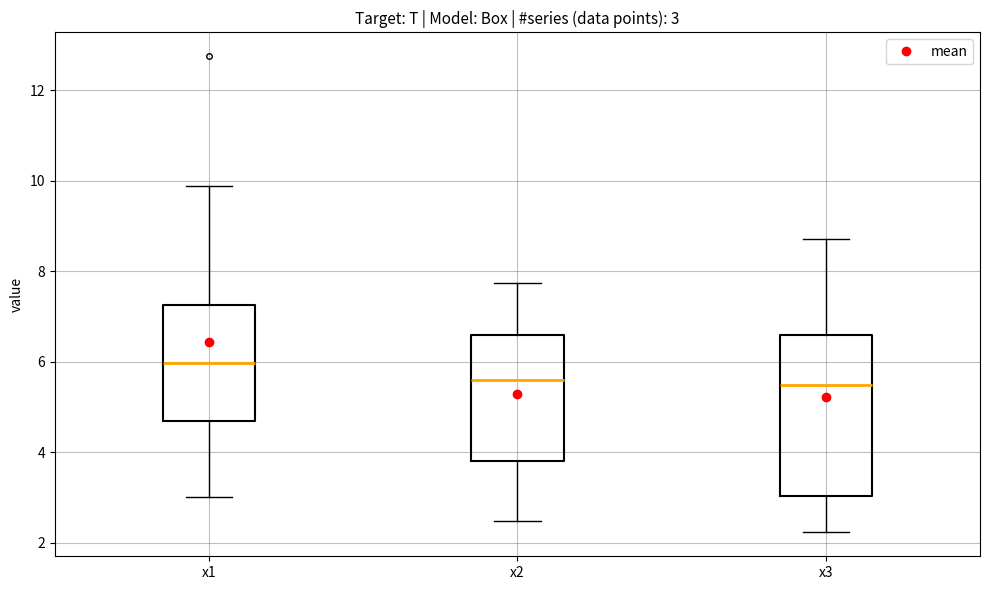

Which box has the highest median line?

x1